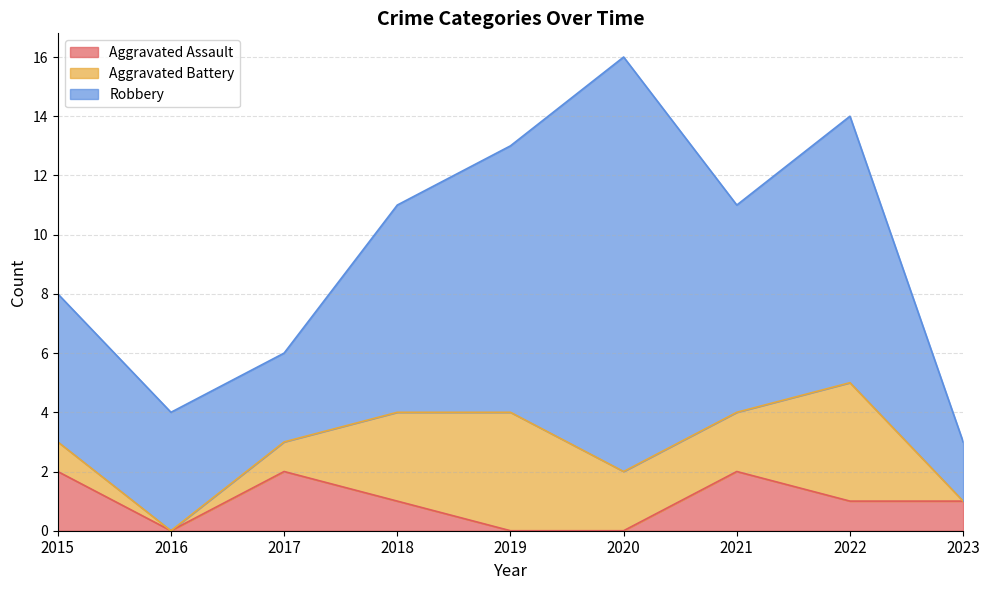

True or false: Robbery has a value of 9 at 2022.

True